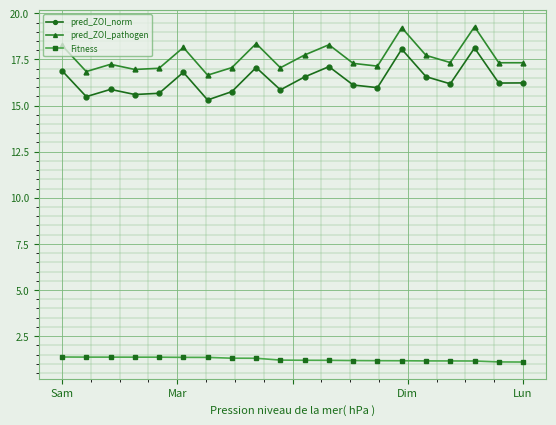

What is the sum of all Fitness values?

24.8